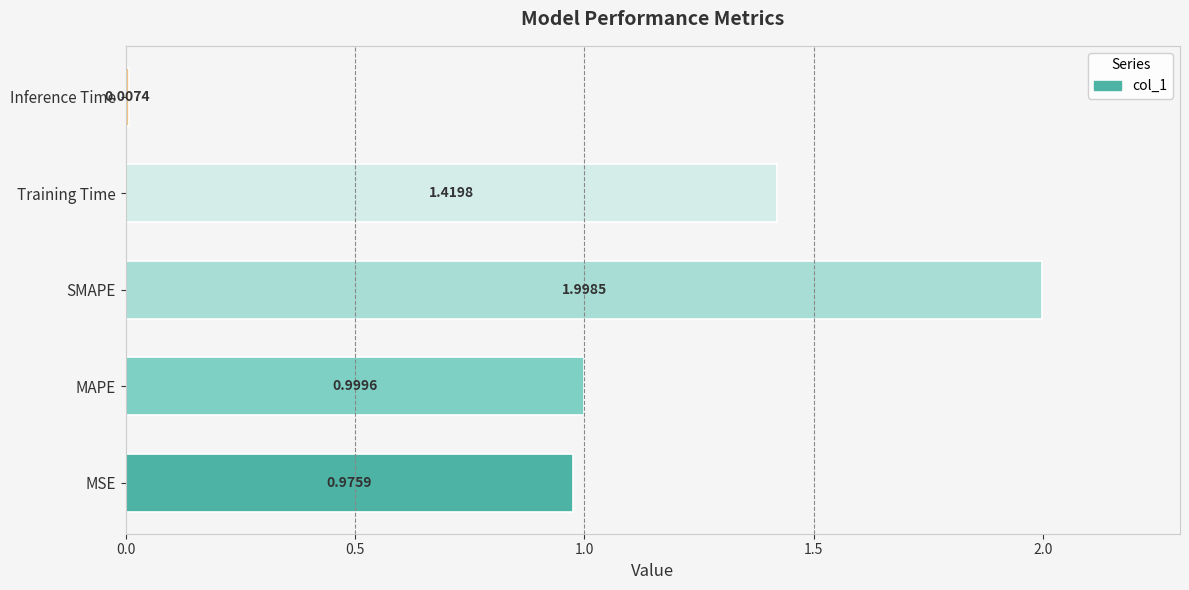

Approximately how many times larger is the value at MSE compared to Training Time?

0.7